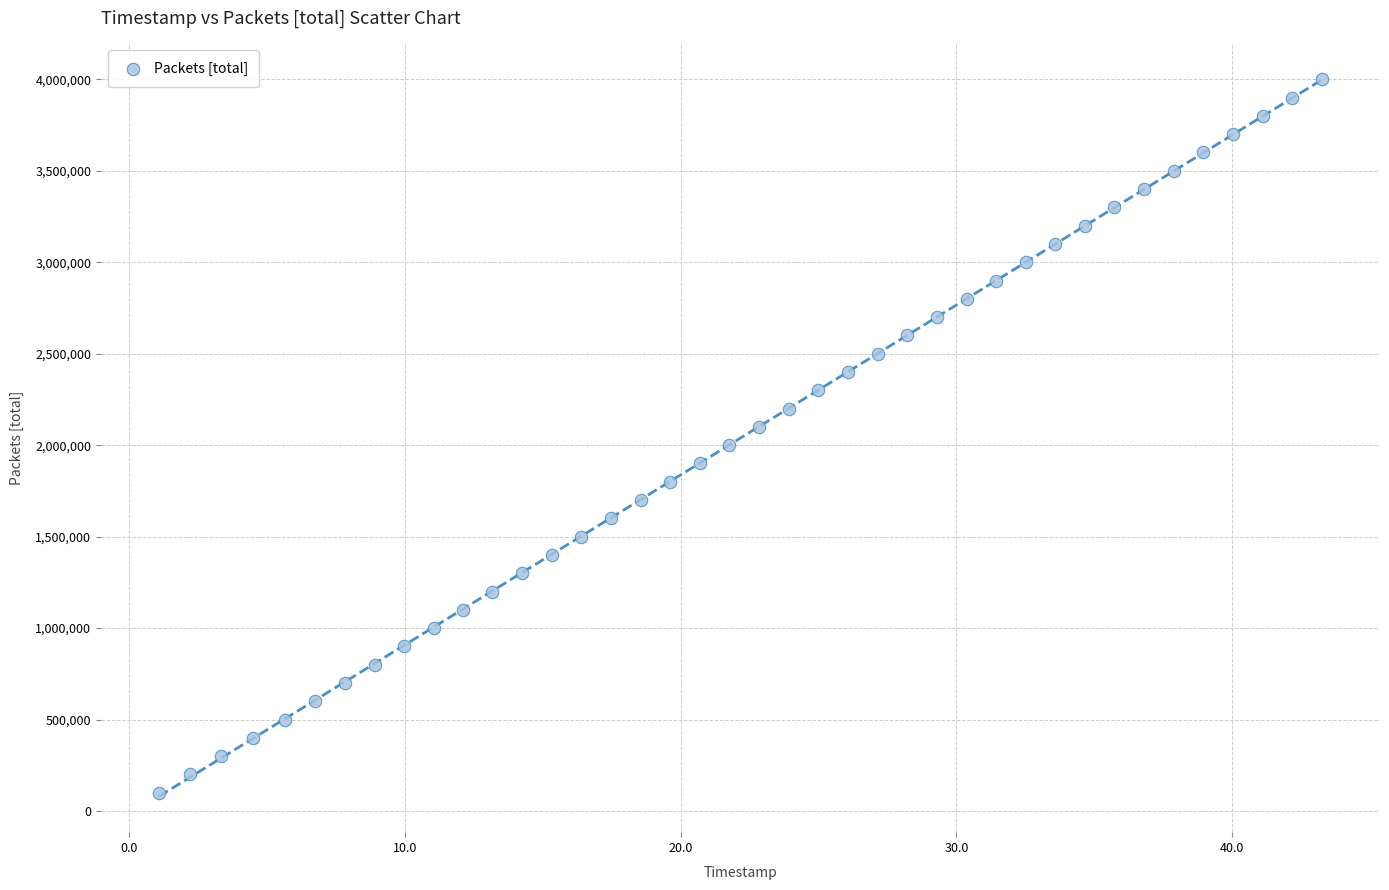

What is the range of Y values (max minus min)?

3900000